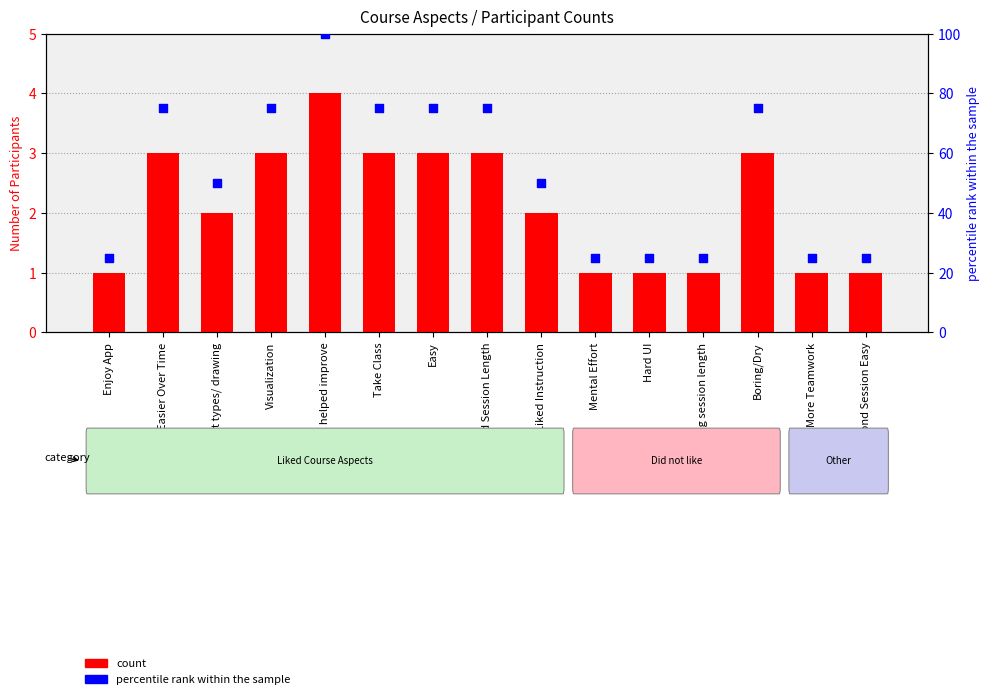

Which series contains the highest Y value?

percentile rank within the sample